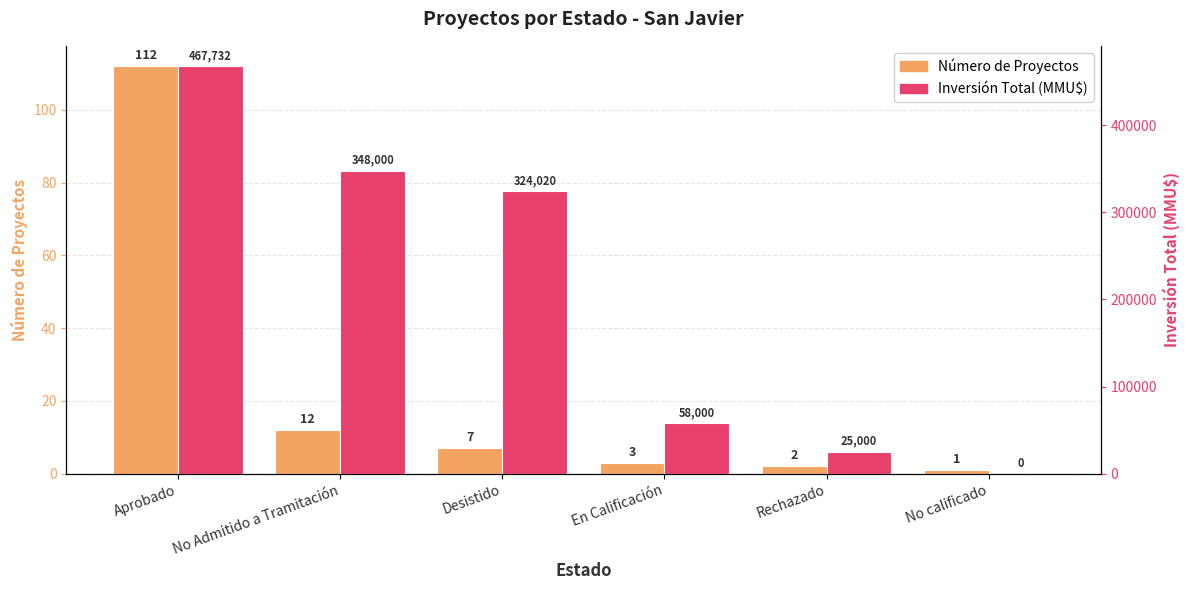

At which label does Número de Proyectos first exceed 7?

Aprobado